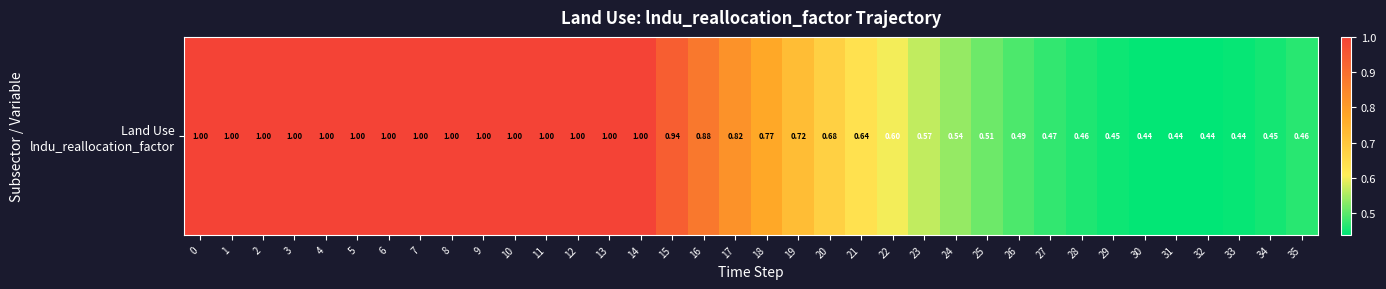

Is it true that the value at 1 is 1.0?

True